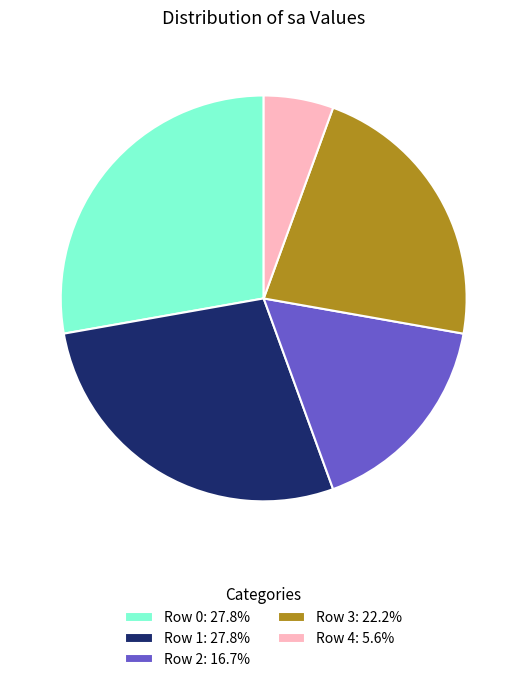

Combined, do Row 2: 16.7% and Row 4: 5.6% account for over 50%?

No